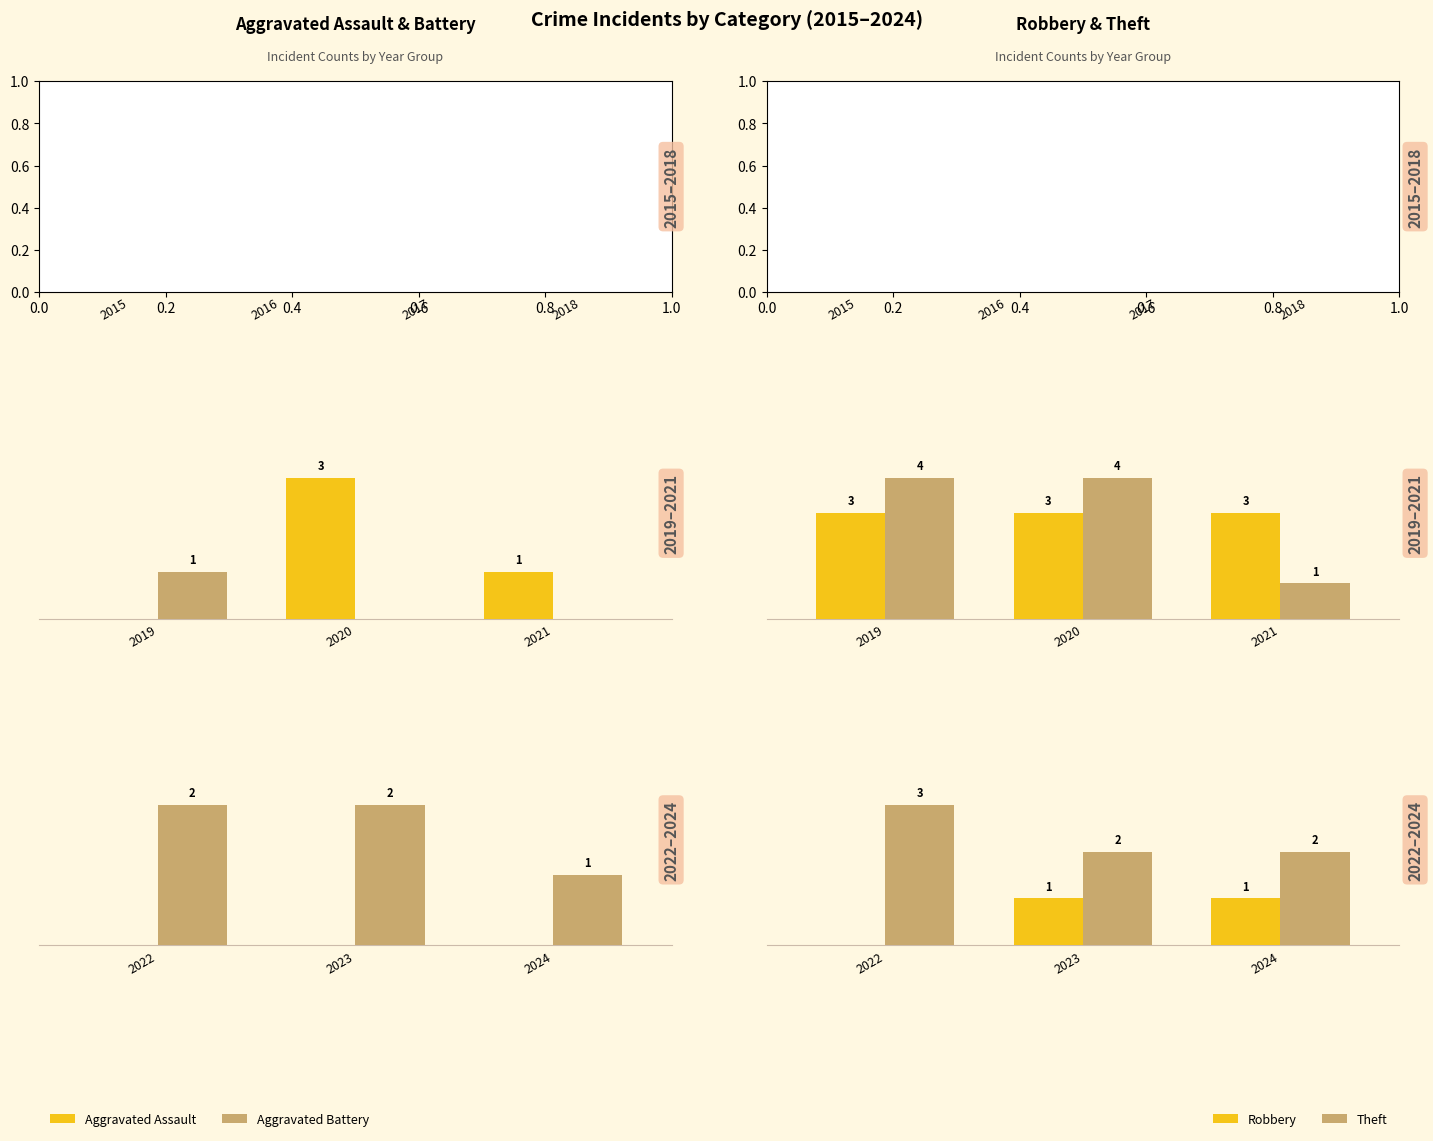

List the series in order of their peak value, highest first.

Theft, Aggravated Battery, Robbery, Aggravated Assault